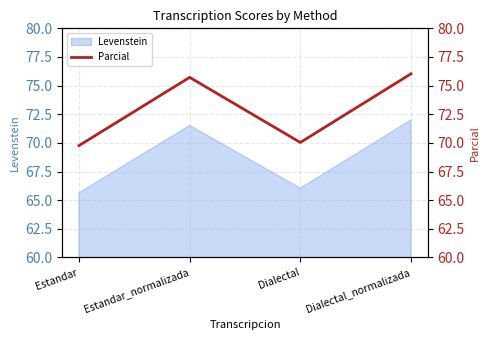

Which has a higher value, Estandar or Dialectal_normalizada?

Dialectal_normalizada